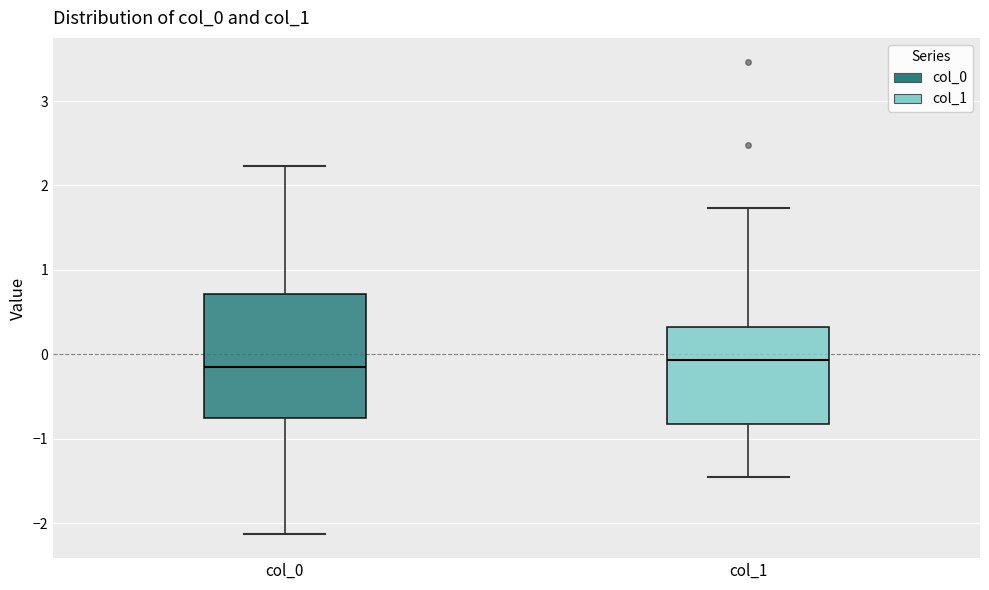

Comparing the boxes themselves (not the whiskers), which one is the tallest?

col_0